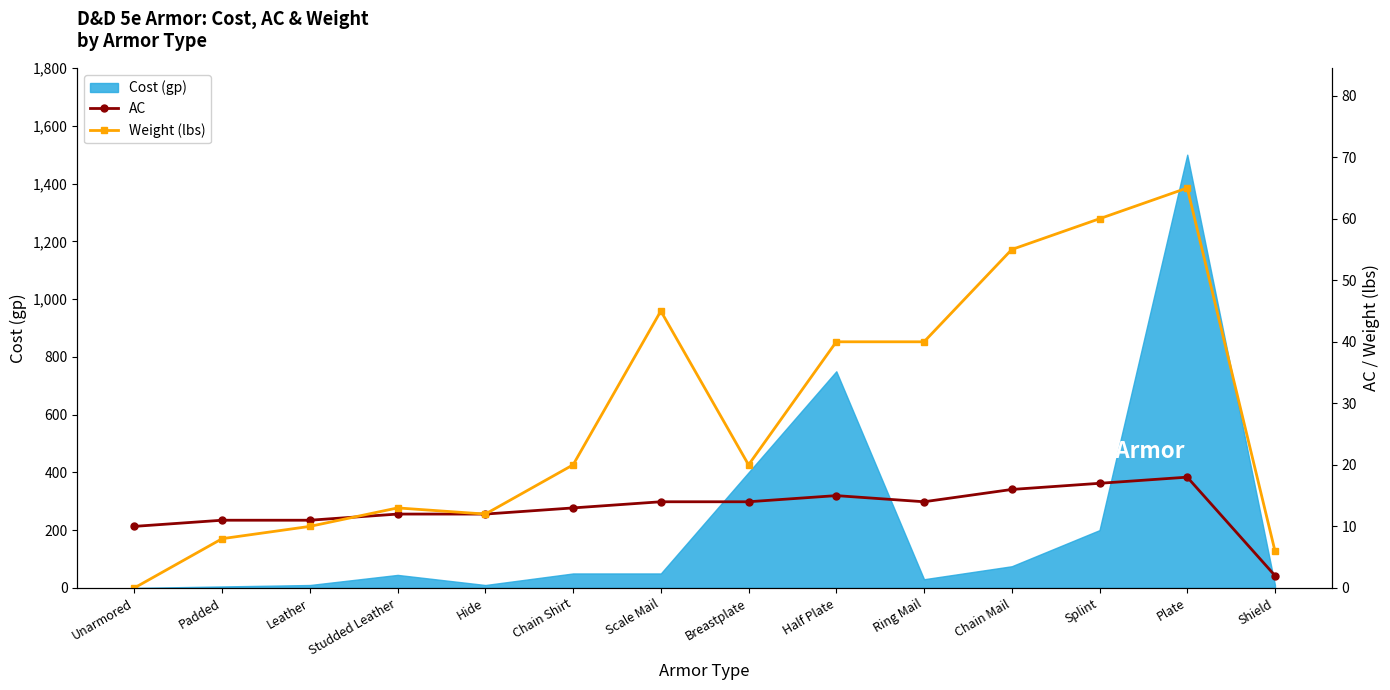

What is the approximate value of AC at Plate, to the nearest 10?

20